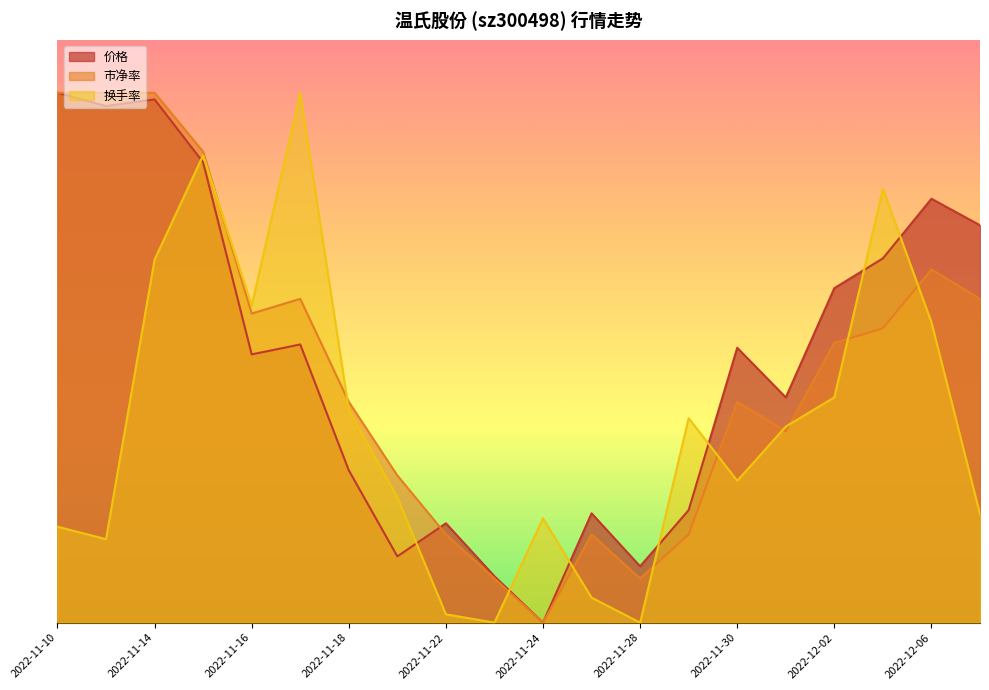

Reading left to right, list all the values displayed in this chart.

价格: 2022-11-10=20.0	2022-11-11=19.5	2022-11-14=19.8	2022-11-15=17.4	2022-11-16=10.1	2022-11-17=10.5	2022-11-18=5.7	2022-11-21=2.5	2022-11-22=3.8	2022-11-23=1.8	2022-11-24=0.0	2022-11-25=4.1	2022-11-28=2.1	2022-11-29=4.3	2022-11-30=10.4	2022-12-01=8.5	2022-12-02=12.6	2022-12-05=13.7	2022-12-06=16.0	2022-12-07=15.0
市净率: 2022-11-10=20.0	2022-11-11=20.0	2022-11-14=20.0	2022-11-15=17.8	2022-11-16=11.7	2022-11-17=12.2	2022-11-18=8.3	2022-11-21=5.6	2022-11-22=3.3	2022-11-23=1.7	2022-11-24=0.0	2022-11-25=3.3	2022-11-28=1.7	2022-11-29=3.3	2022-11-30=8.3	2022-12-01=7.2	2022-12-02=10.6	2022-12-05=11.1	2022-12-06=13.3	2022-12-07=12.2
换手率: 2022-11-10=3.6	2022-11-11=3.1	2022-11-14=13.7	2022-11-15=17.6	2022-11-16=12.0	2022-11-17=20.0	2022-11-18=8.0	2022-11-21=4.7	2022-11-22=0.3	2022-11-23=0.0	2022-11-24=3.9	2022-11-25=0.9	2022-11-28=0.0	2022-11-29=7.7	2022-11-30=5.4	2022-12-01=7.4	2022-12-02=8.5	2022-12-05=16.4	2022-12-06=11.3	2022-12-07=4.1